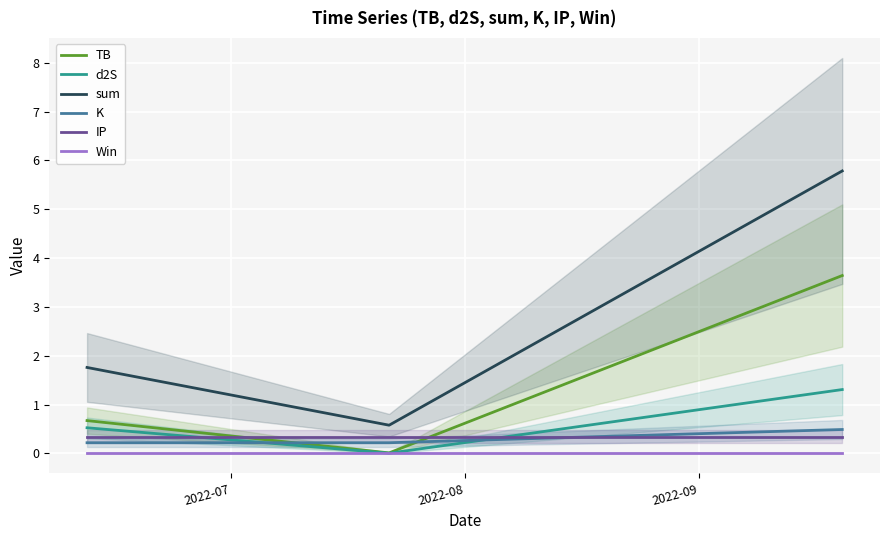

Does the chart display data point markers on the line(s)?

No